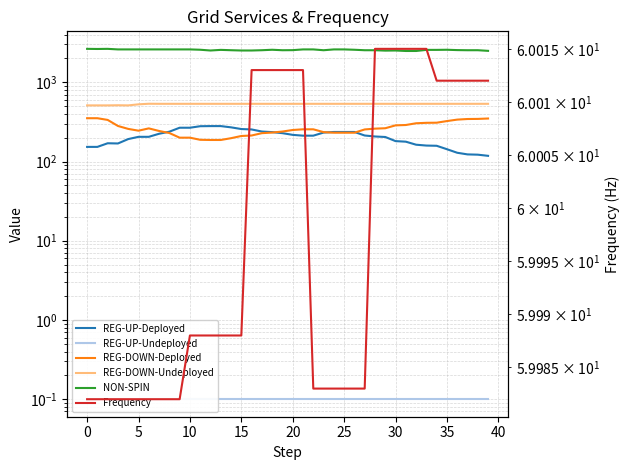

True or false: Frequency has a value of 79.4 at 39.

False